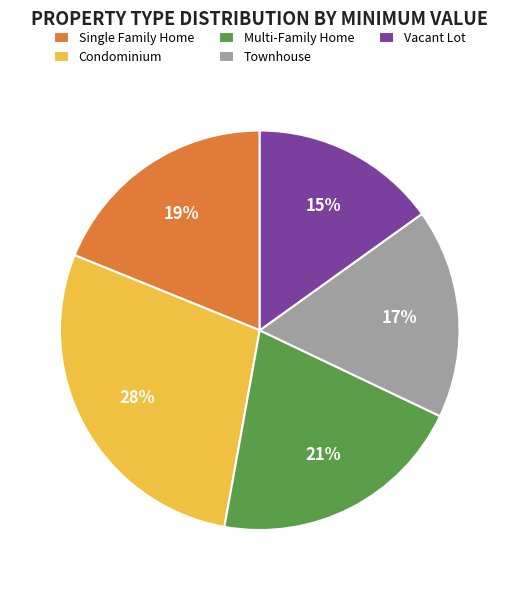

Count the number of slices in the pie.

5